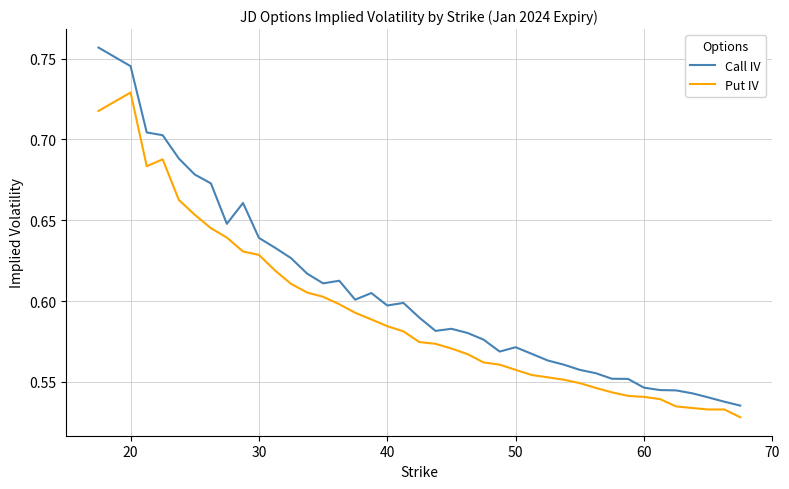

List the series in order of their peak value, lowest first.

Put IV, Call IV